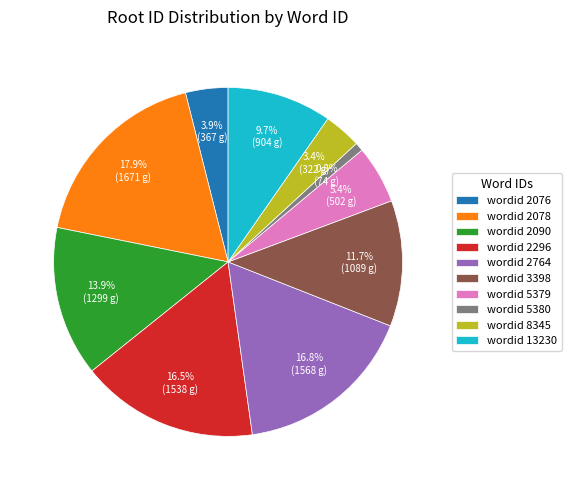

What is the total percentage of wordid 2296 and wordid 5379?

21.9%